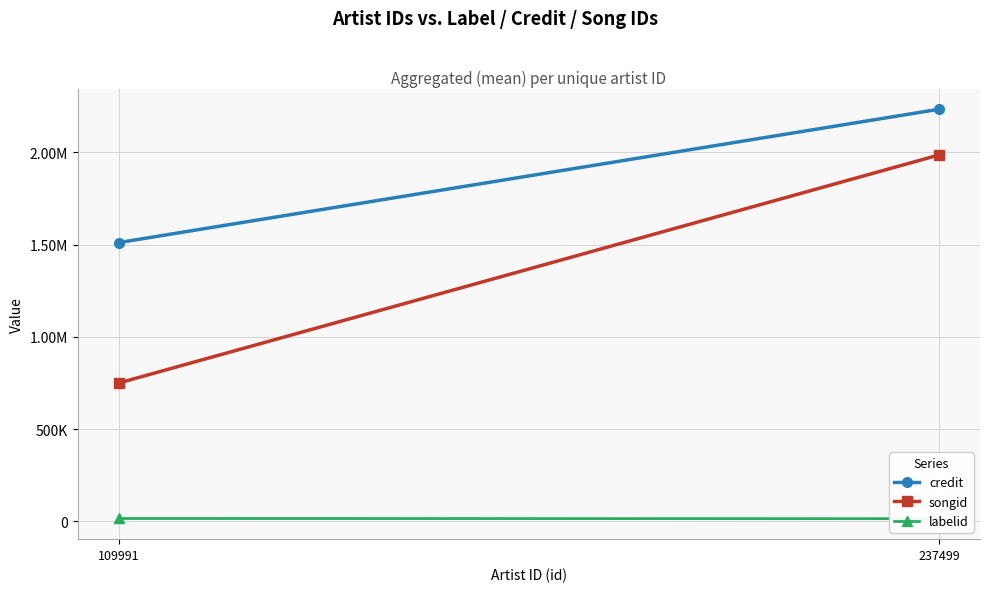

What is the maximum value shown in the chart?

2234037